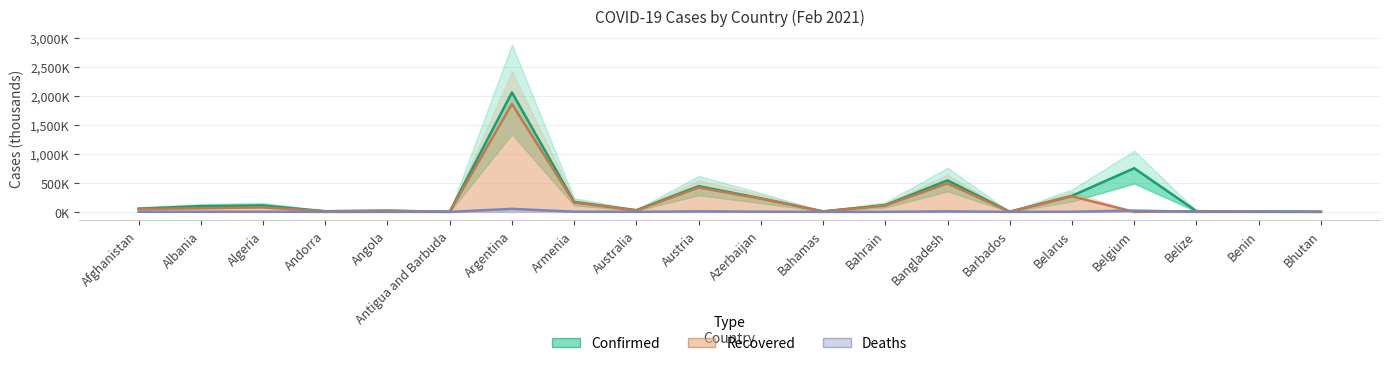

How many interior local peaks does the Recovered series have?

7